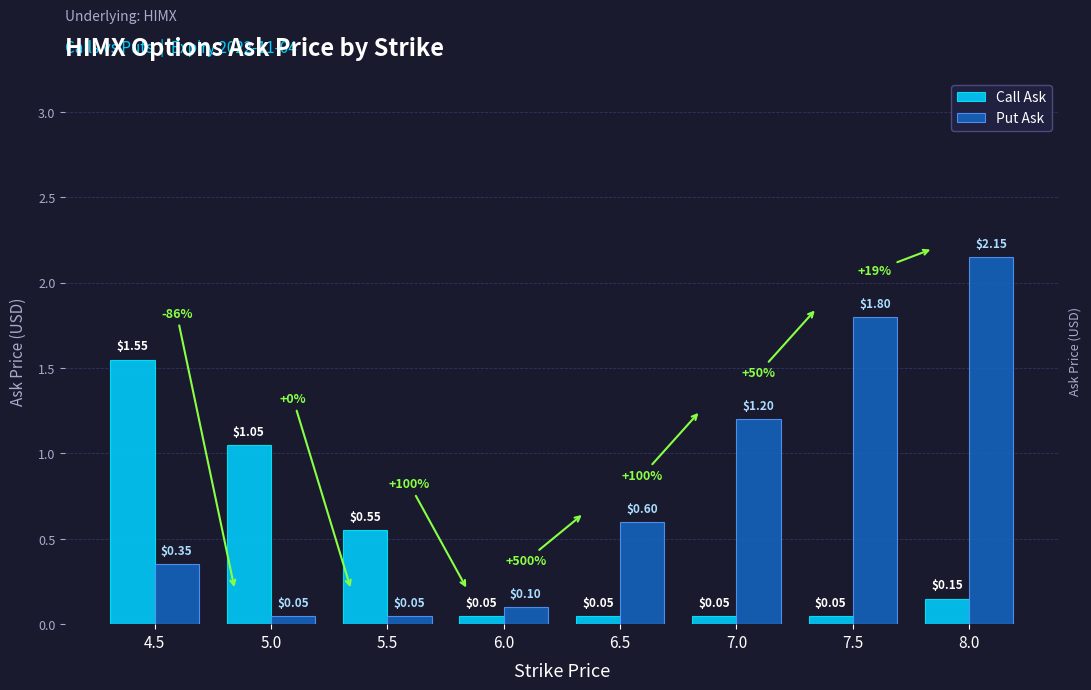

Which series has the widest spread of values?

Put Ask